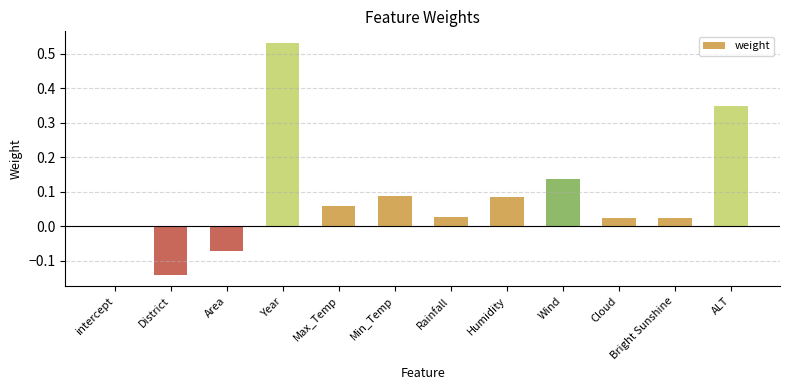

True or false: the data shows 0.2 at Wind.

False